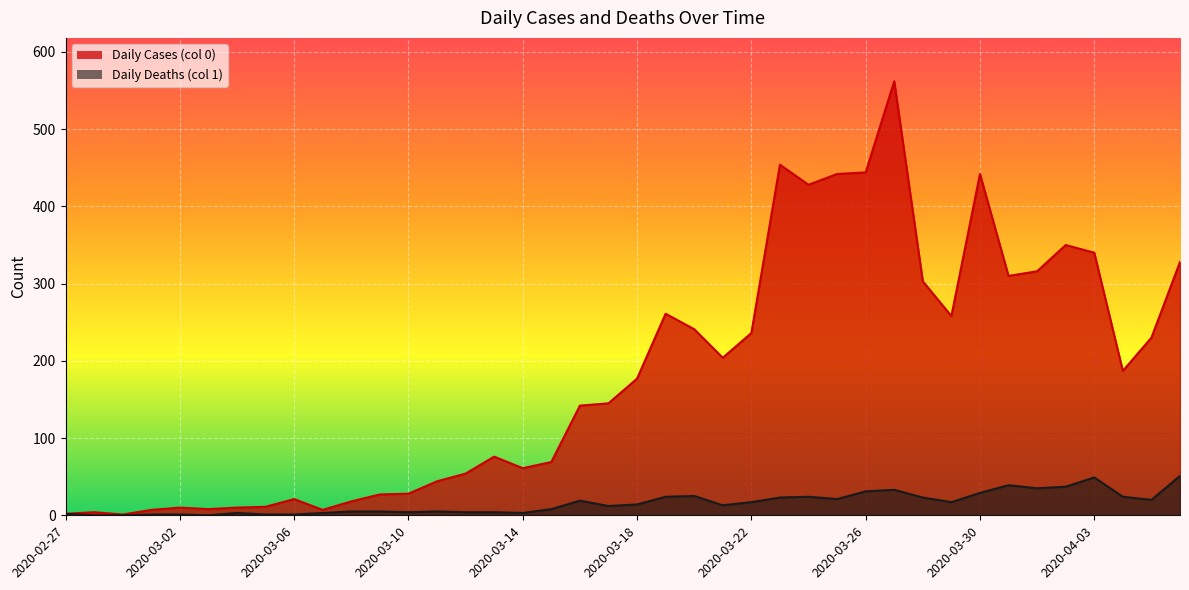

What is the spread (max minus min) of values at 2020-04-06?

277